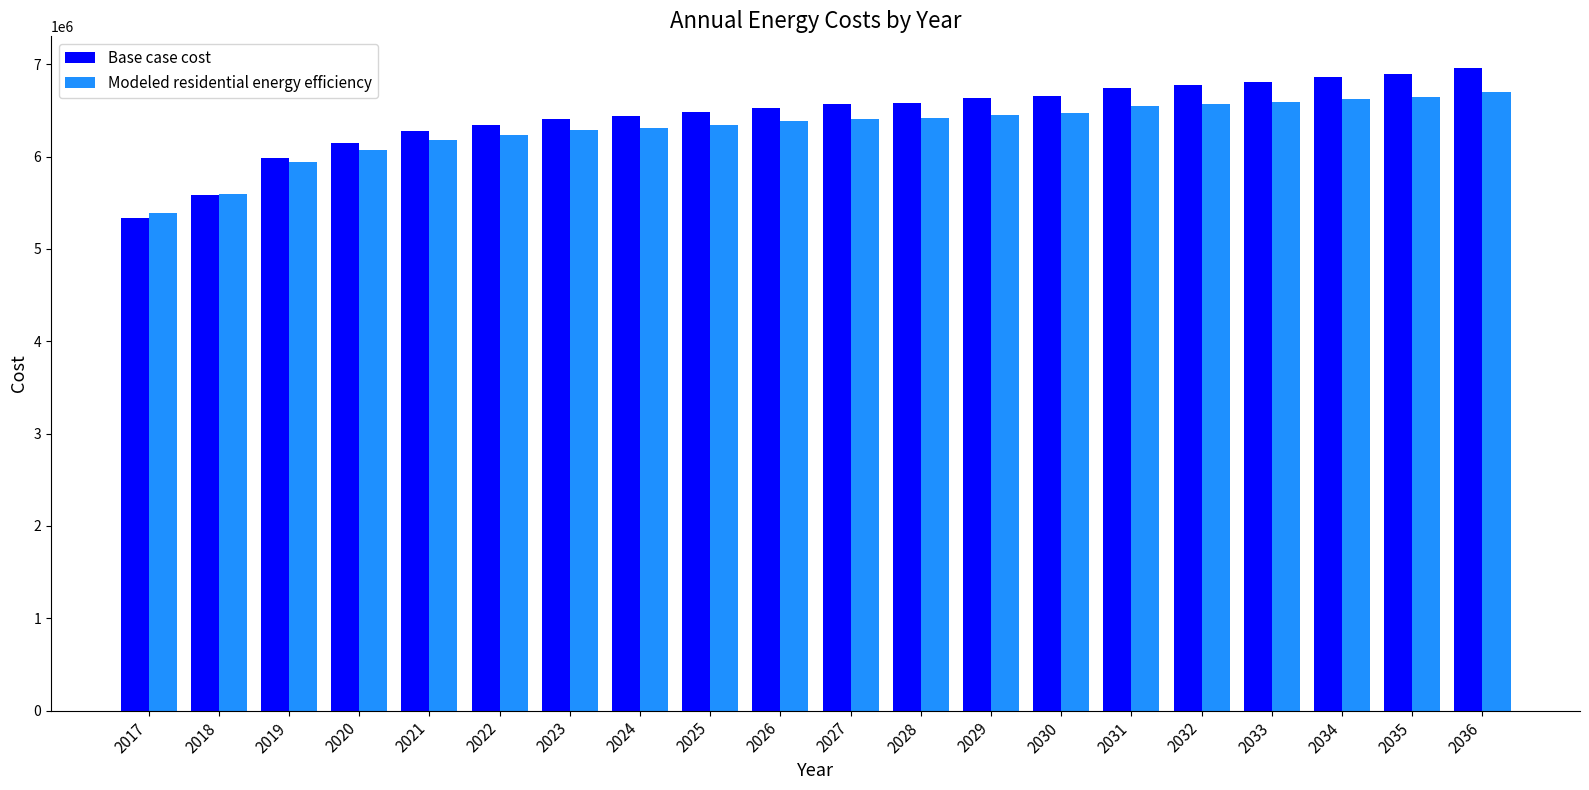

What is the sum of the Modeled residential energy efficiency values at 2026 and 2025?

12723893.1